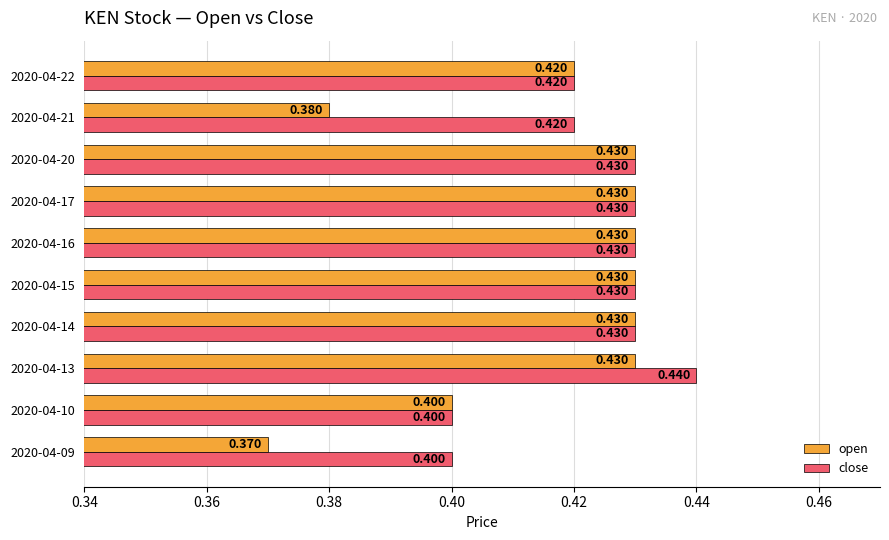

List the series in order of their peak value, highest first.

close, open